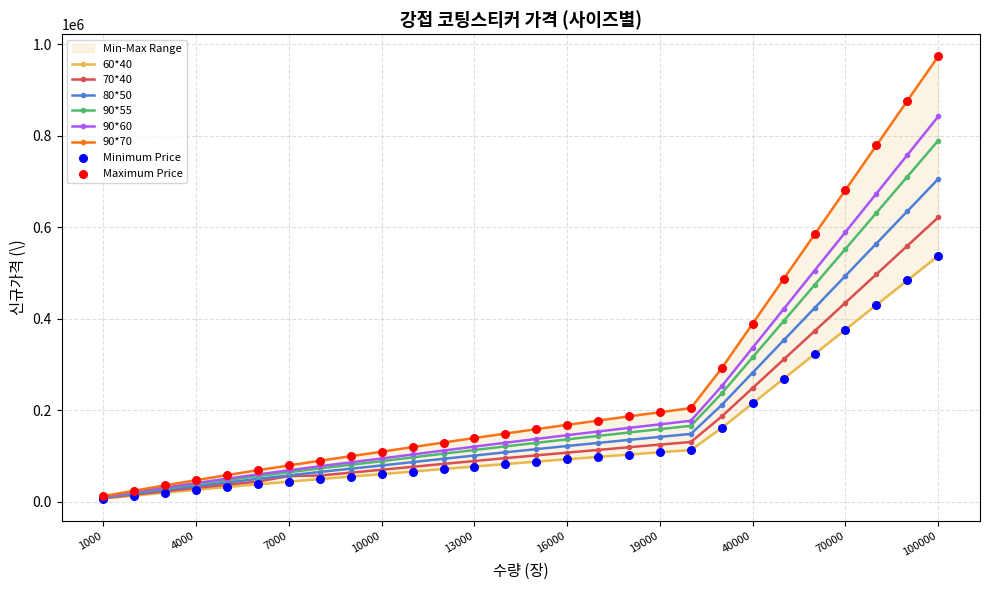

What is the total value across all series at 9000?

456610